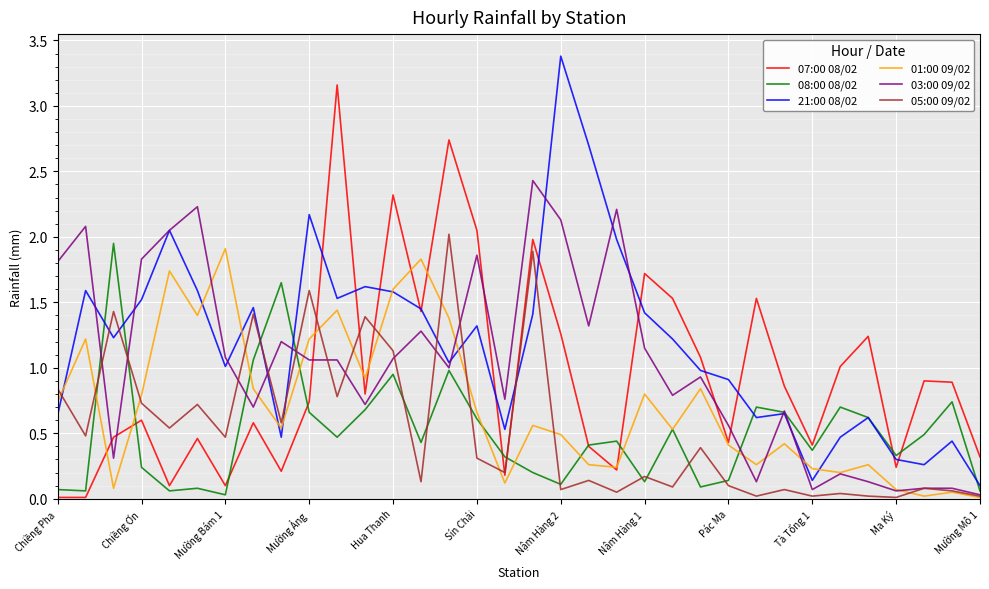

How many lines are shown in the chart?

6